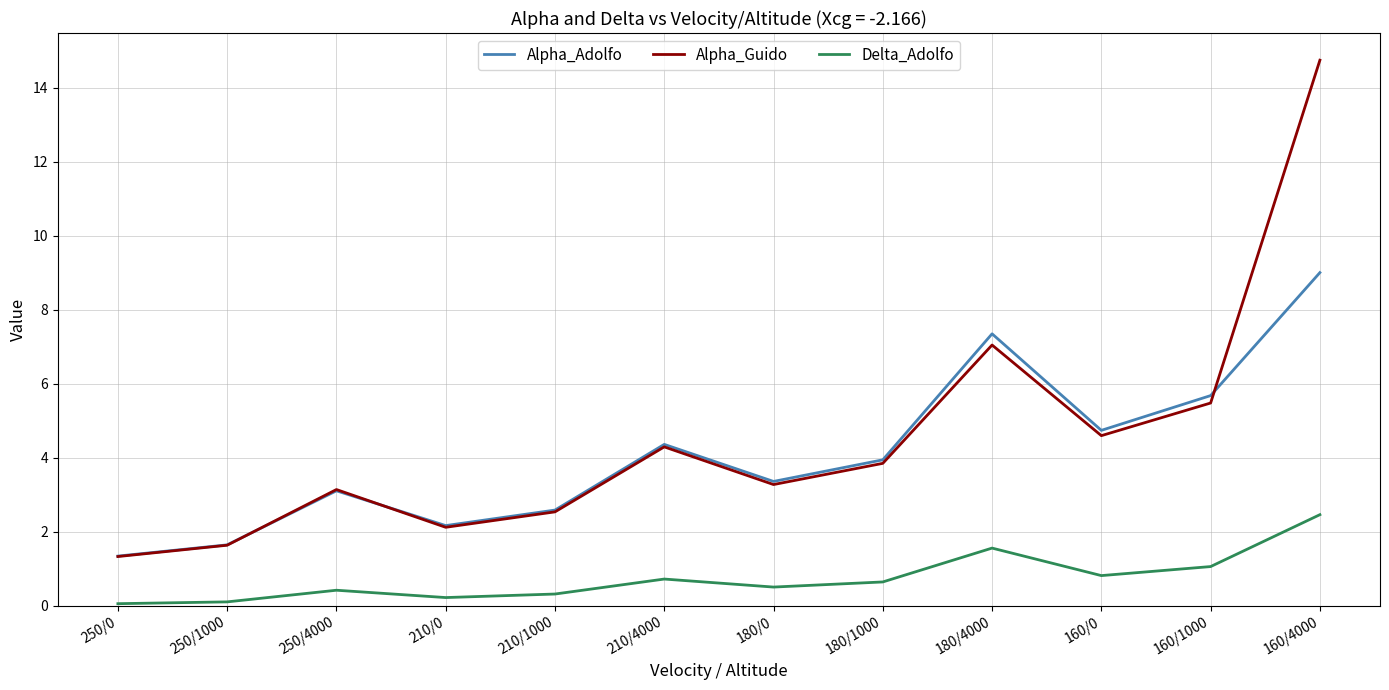

Where is the first local maximum for Alpha_Adolfo?

250/4000